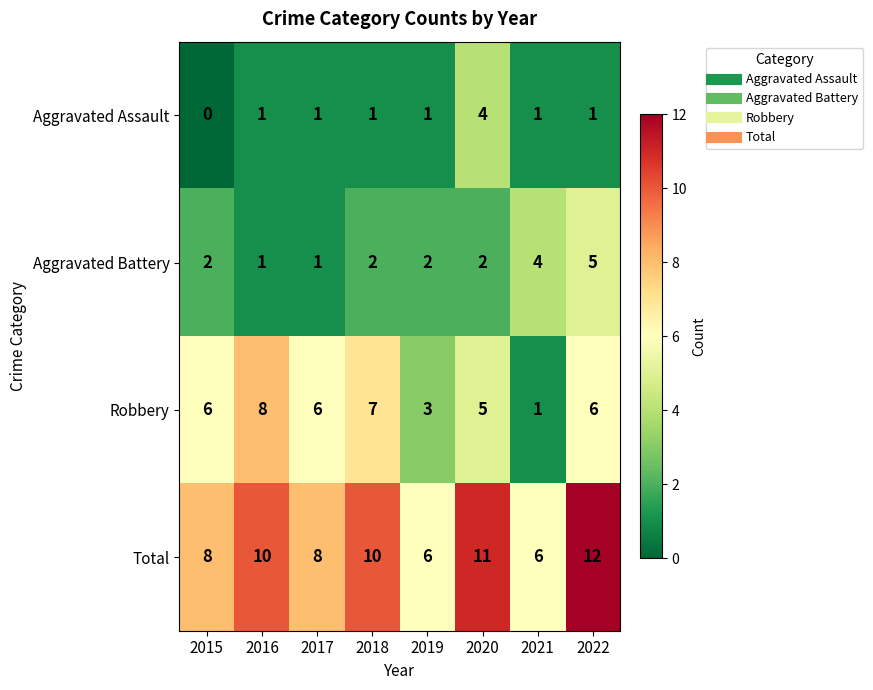

Which series has the largest range (max minus min)?

Robbery